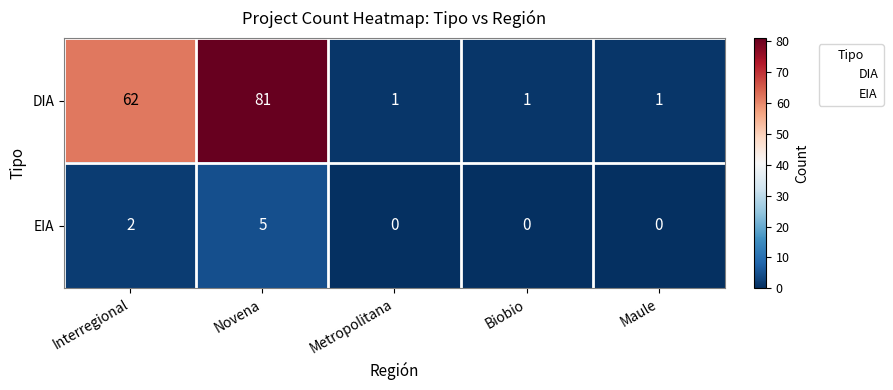

How many DIA values are between 1 and 62?

4